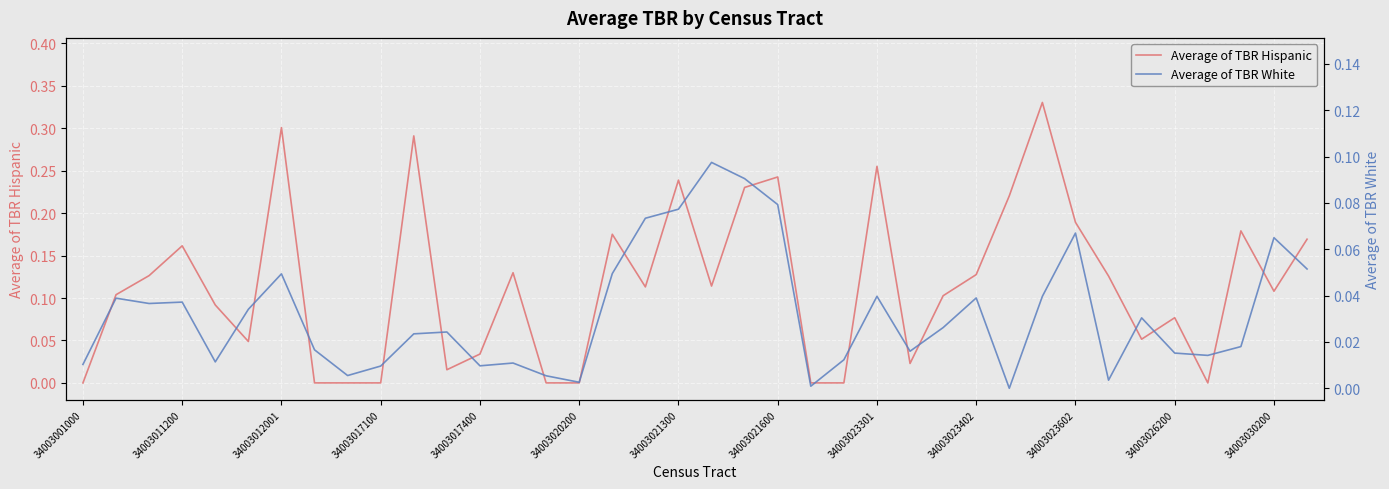

What is the highest value of the Average of TBR White series?

0.1